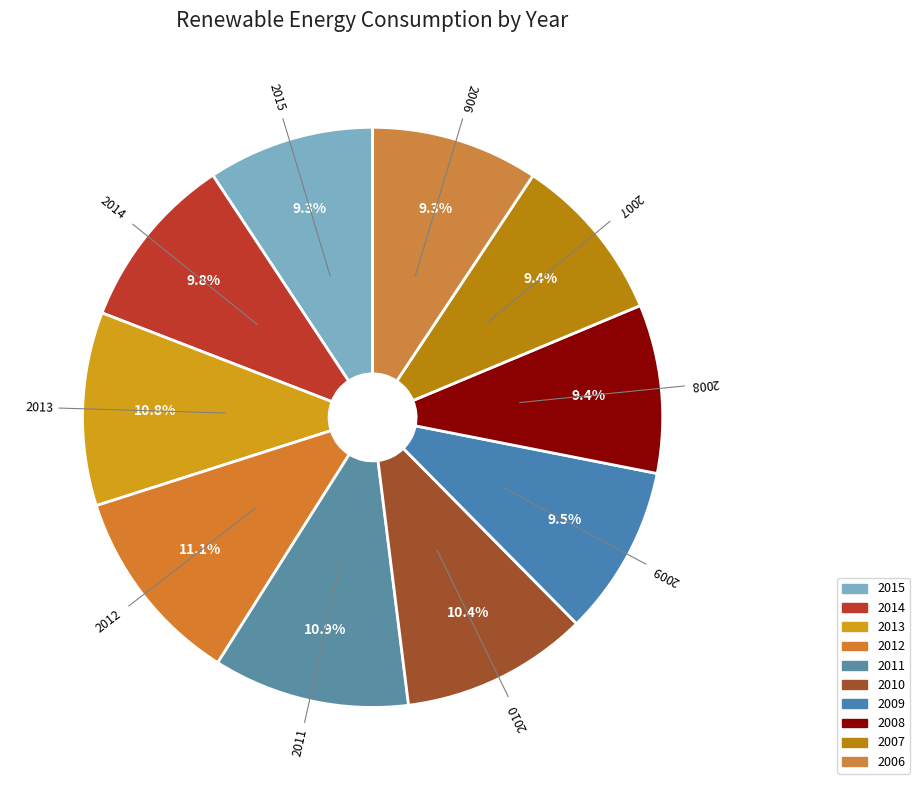

The 2007 slice represents 21% of the pie. True or false?

False